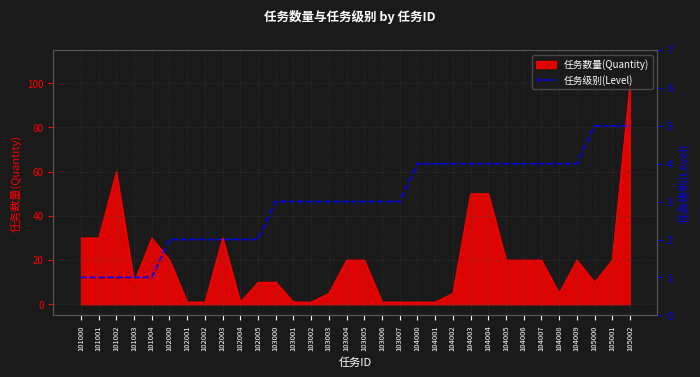

How many categories are shown in the chart?

32